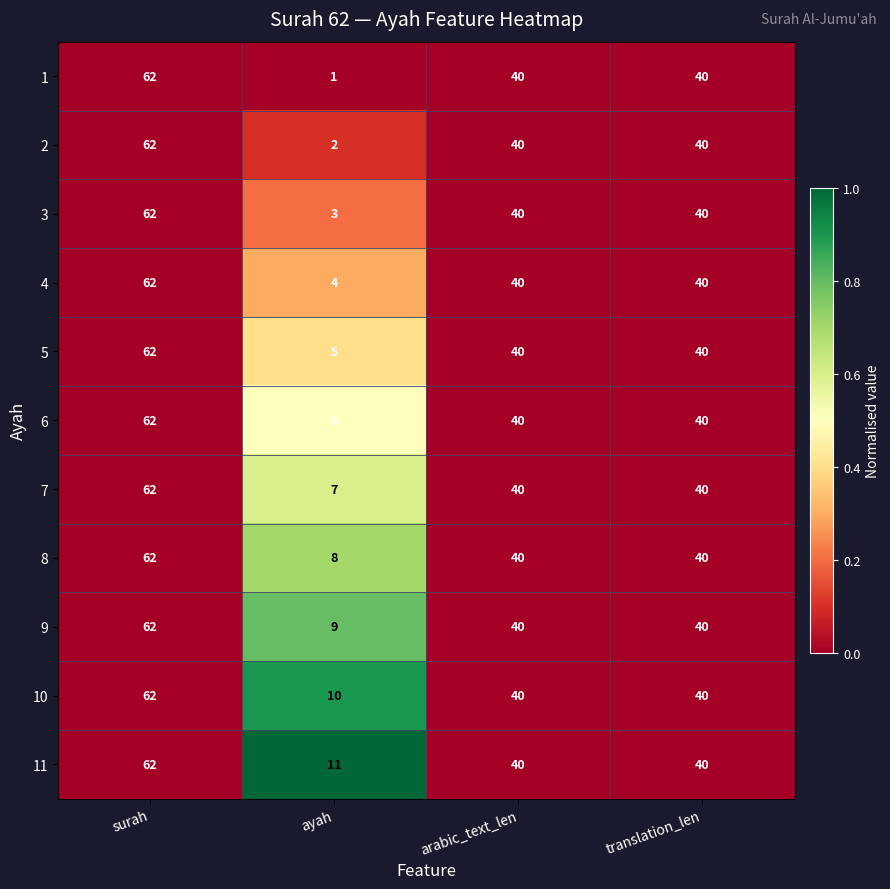

What value does the 6 series have at ayah, to the nearest 5?

5